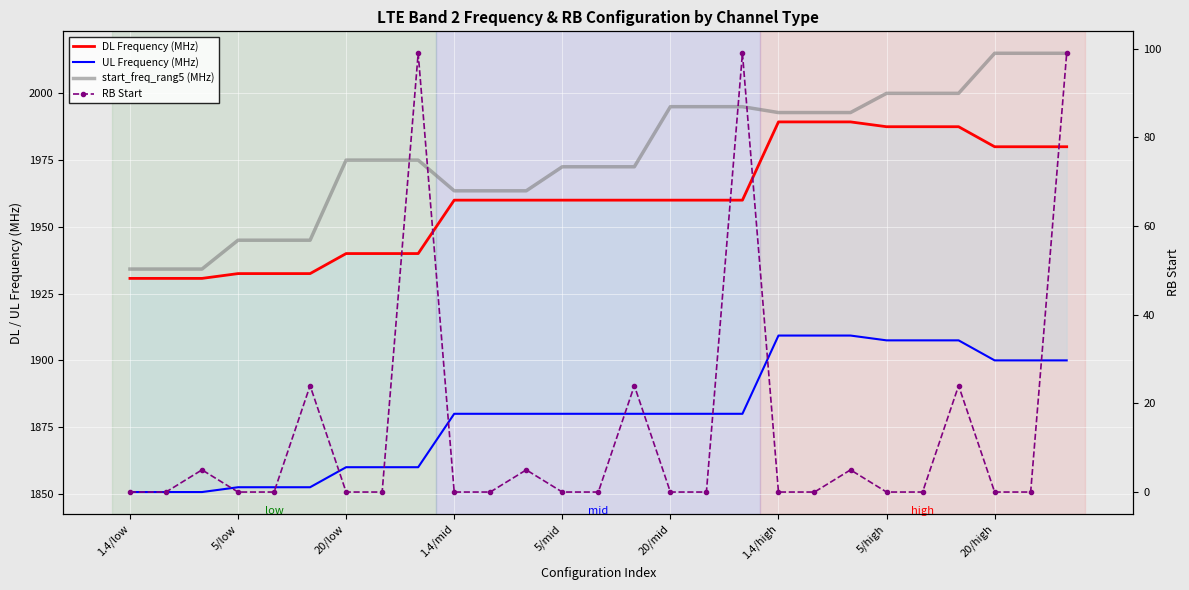

Which series changed the most between 12 and 16?

start_freq_rang5 (MHz)